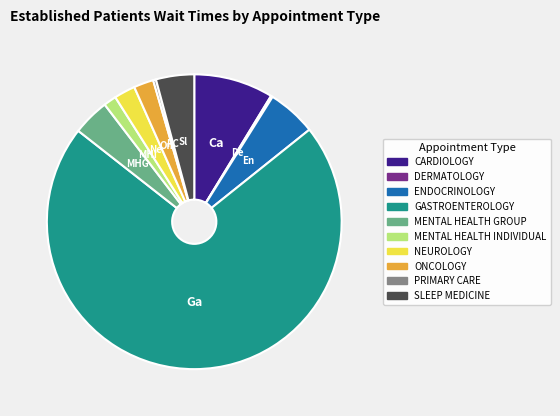

The CARDIOLOGY slice represents 22% of the pie. True or false?

False